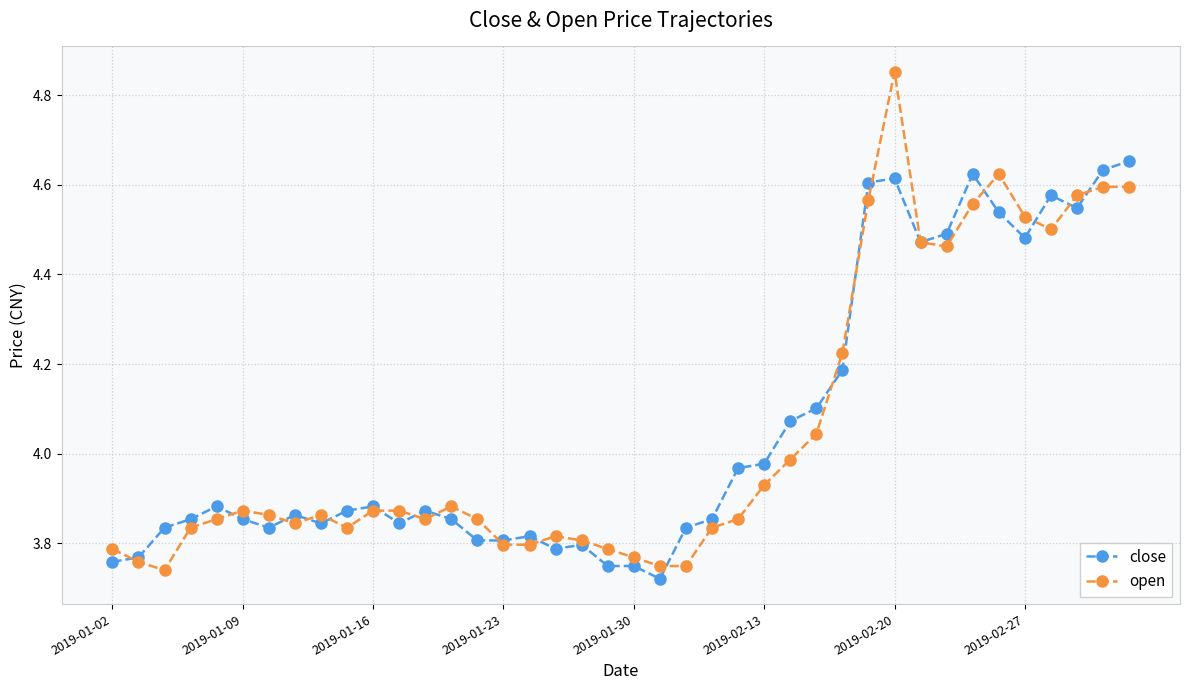

Which series has the widest spread of values?

open